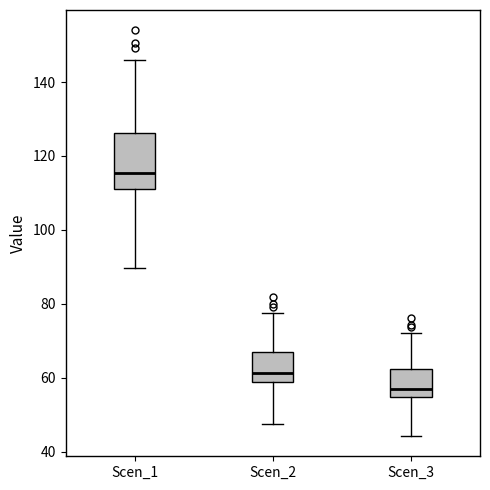

Where does the upper whisker of the box for Scen_1 end on the y-axis? The values are not printed on the chart, so give them approximately, as read against the axis.

146